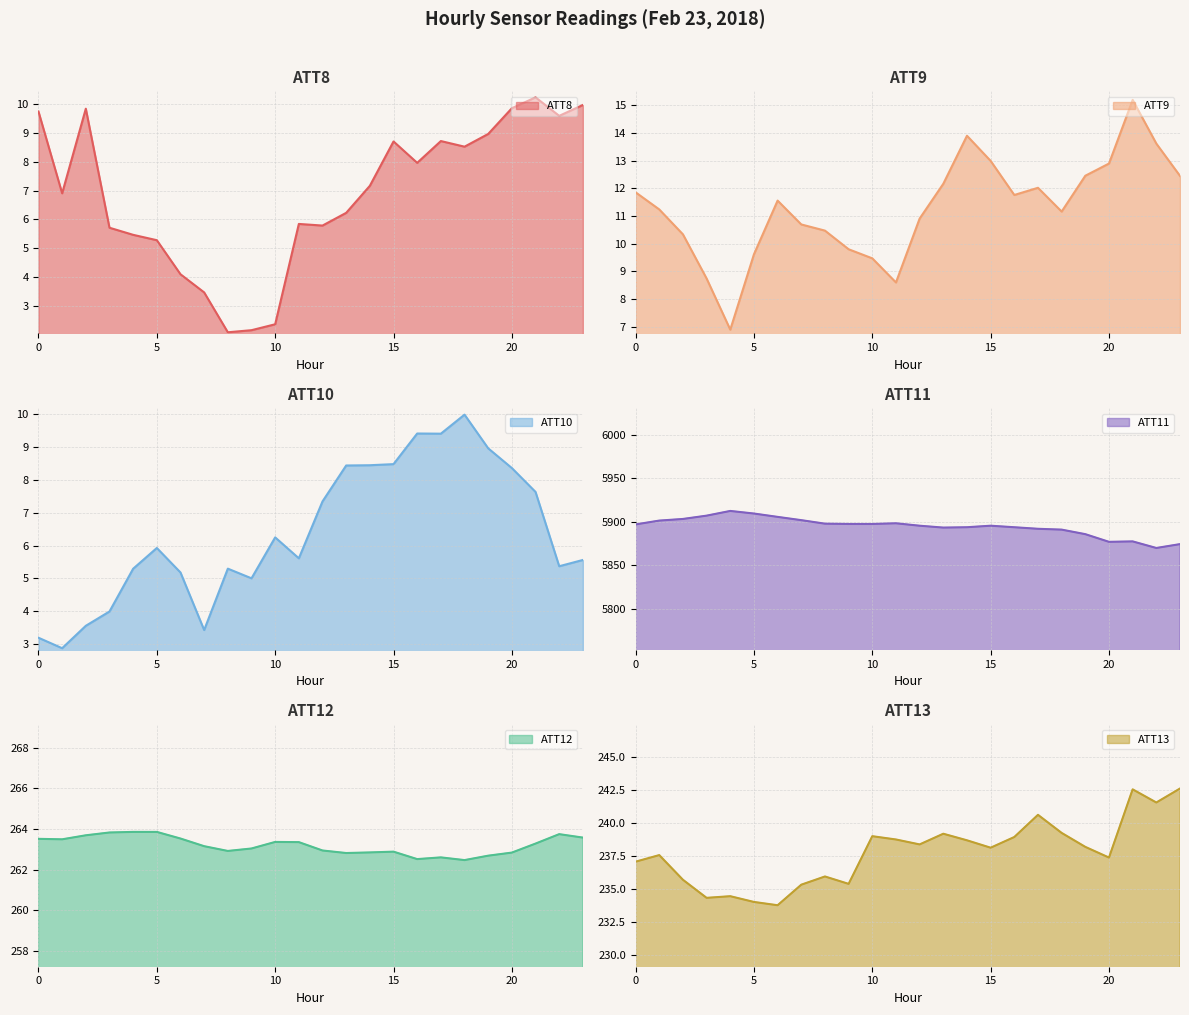

What is the spread (max minus min) of values at 17?

5883.4